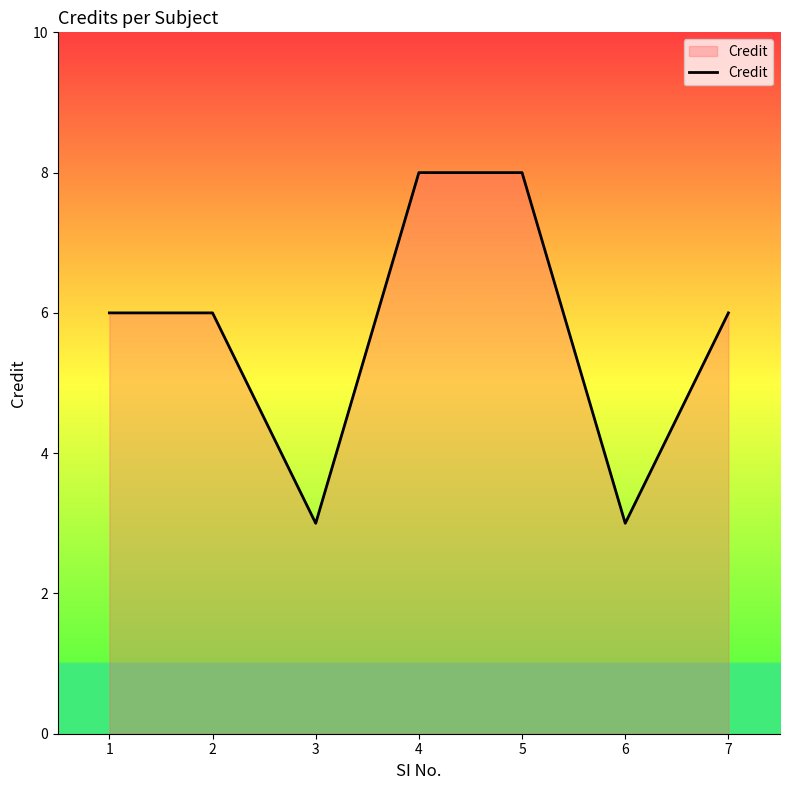

What is the approximate value at 7?

6